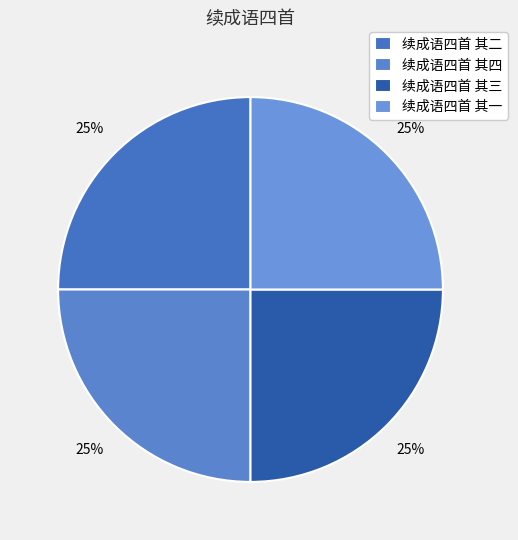

Is 续成语四首 其四 the majority of the pie?

No